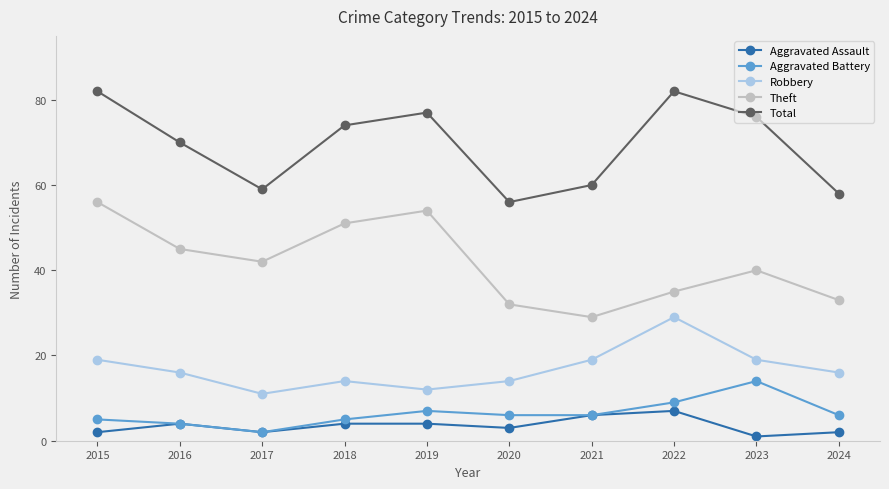

Reading left to right, transcribe all the data shown in this chart.

Aggravated Assault: 2015=2	2016=4	2017=2	2018=4	2019=4	2020=3	2021=6	2022=7	2023=1	2024=2
Aggravated Battery: 2015=5	2016=4	2017=2	2018=5	2019=7	2020=6	2021=6	2022=9	2023=14	2024=6
Robbery: 2015=19	2016=16	2017=11	2018=14	2019=12	2020=14	2021=19	2022=29	2023=19	2024=16
Theft: 2015=56	2016=45	2017=42	2018=51	2019=54	2020=32	2021=29	2022=35	2023=40	2024=33
Total: 2015=82	2016=70	2017=59	2018=74	2019=77	2020=56	2021=60	2022=82	2023=76	2024=58